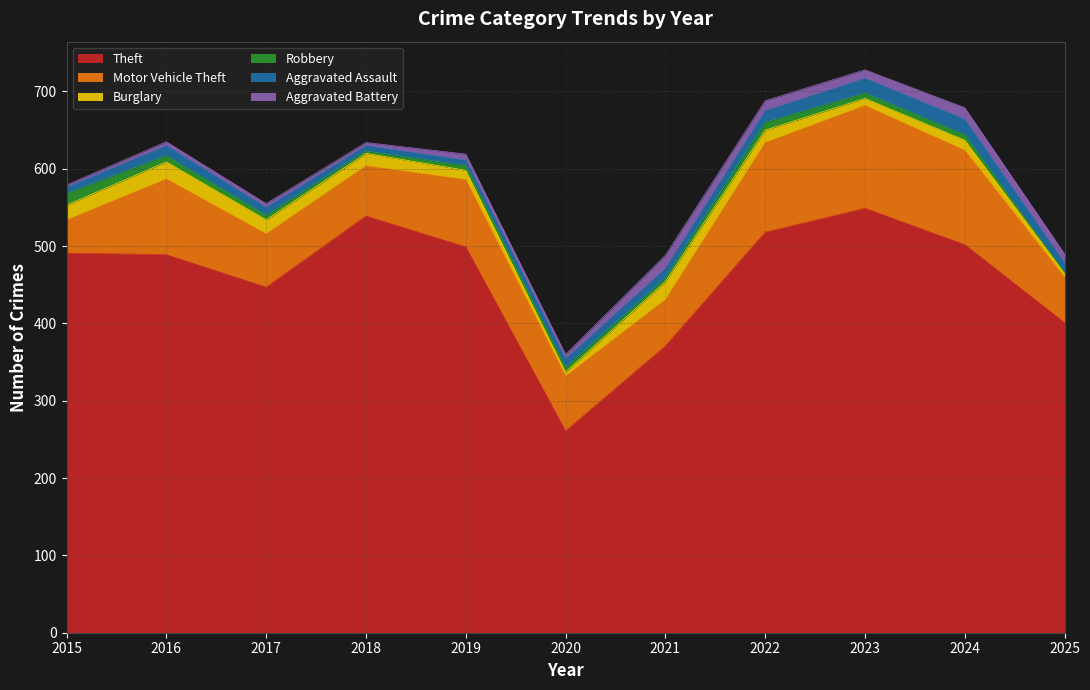

Between 2015 and 2017, which series saw the biggest shift?

Theft